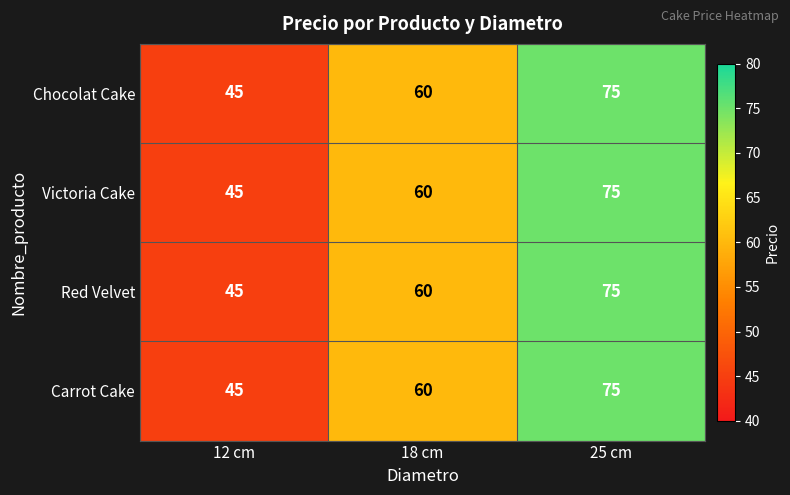

At how many categories does at least one series exceed 65?

1